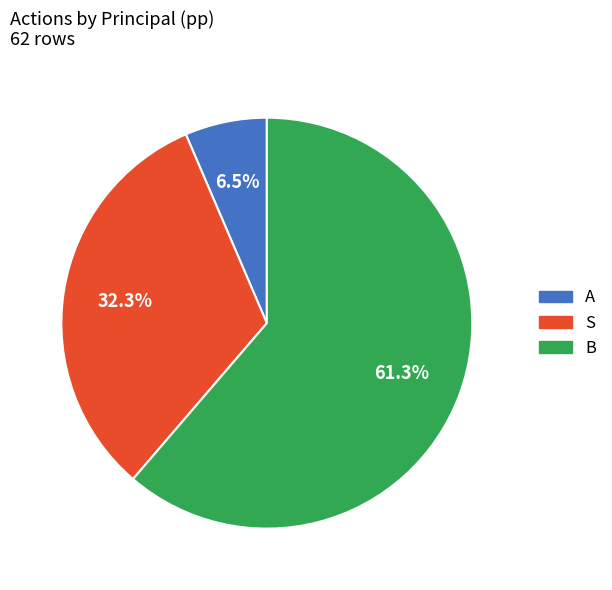

Which slice is the smallest?

A